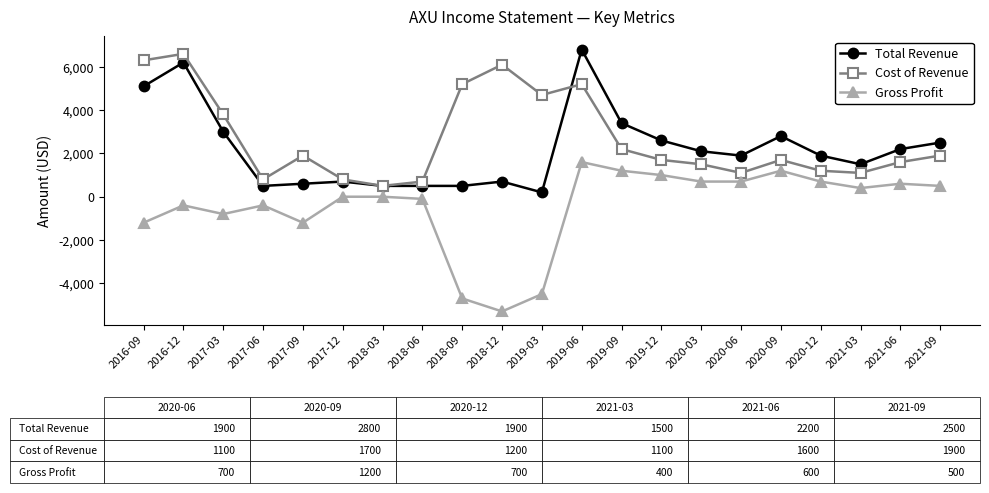

True or false: Gross Profit has a value of 600 at 2021-06.

True